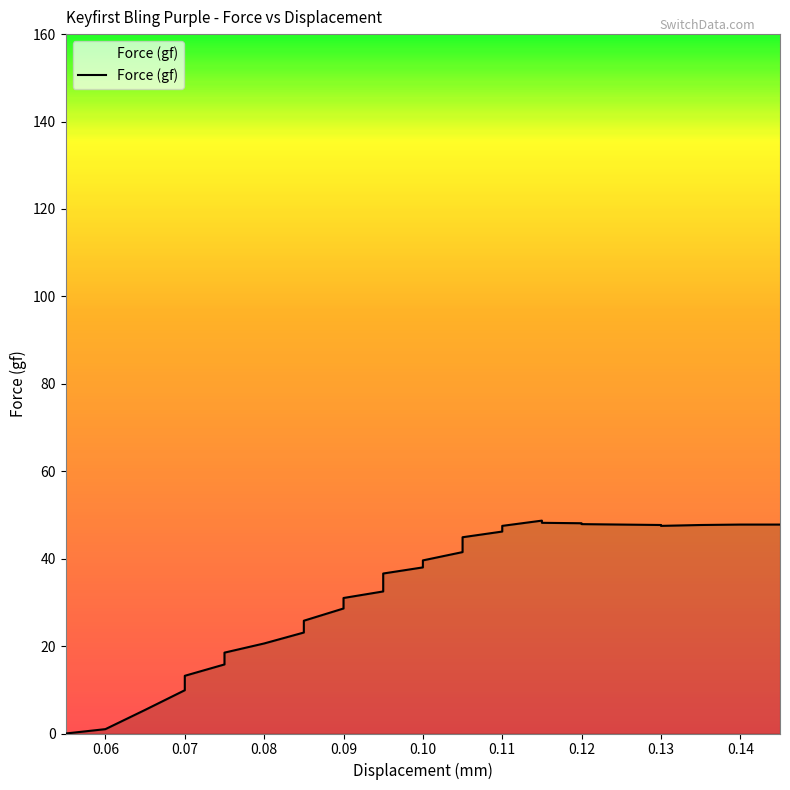

Count the number of values greater than 41.

18